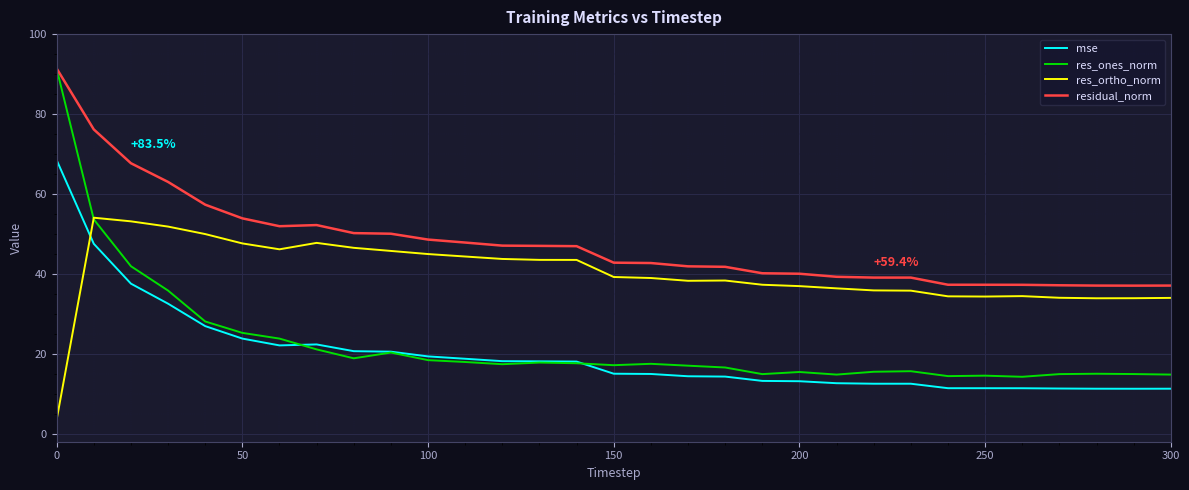

Which series has the largest range (max minus min)?

res_ones_norm